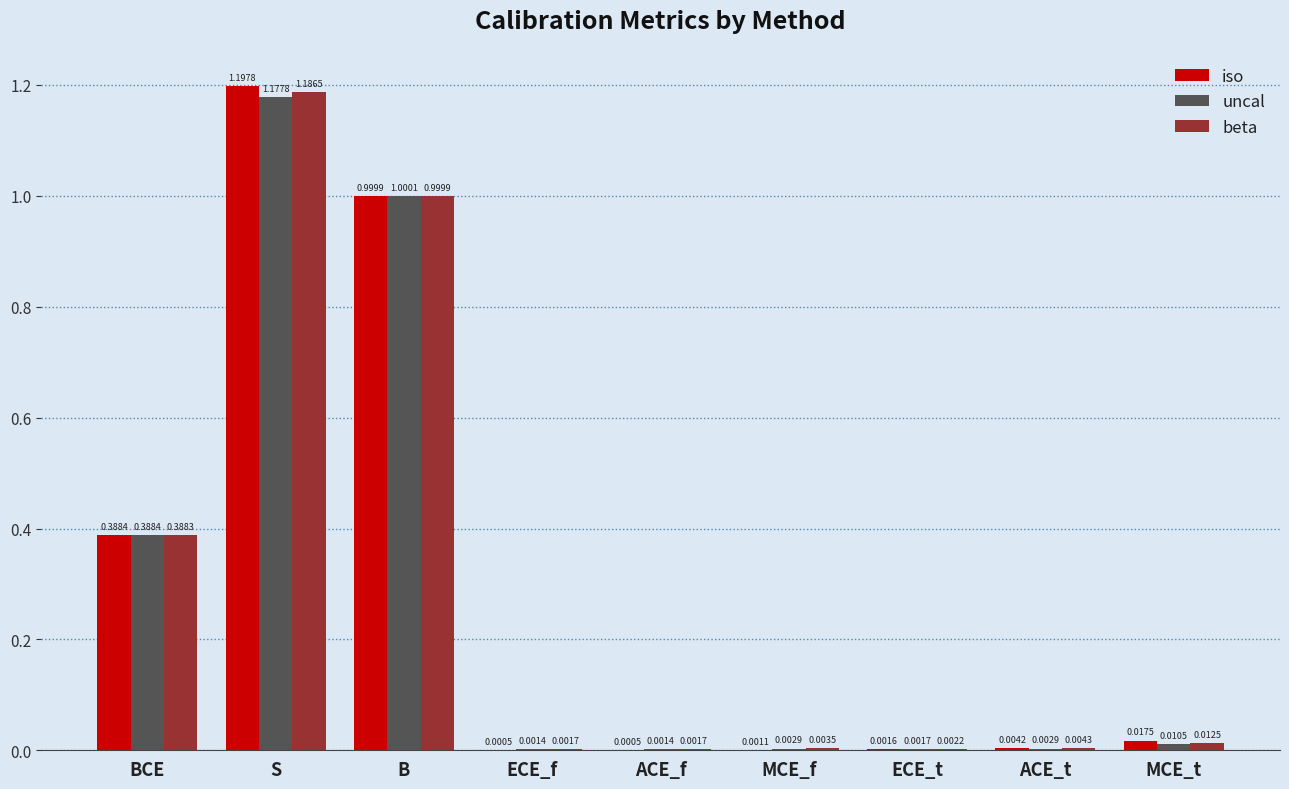

Is the value of uncal at B greater than the value of iso at MCE_t?

Yes